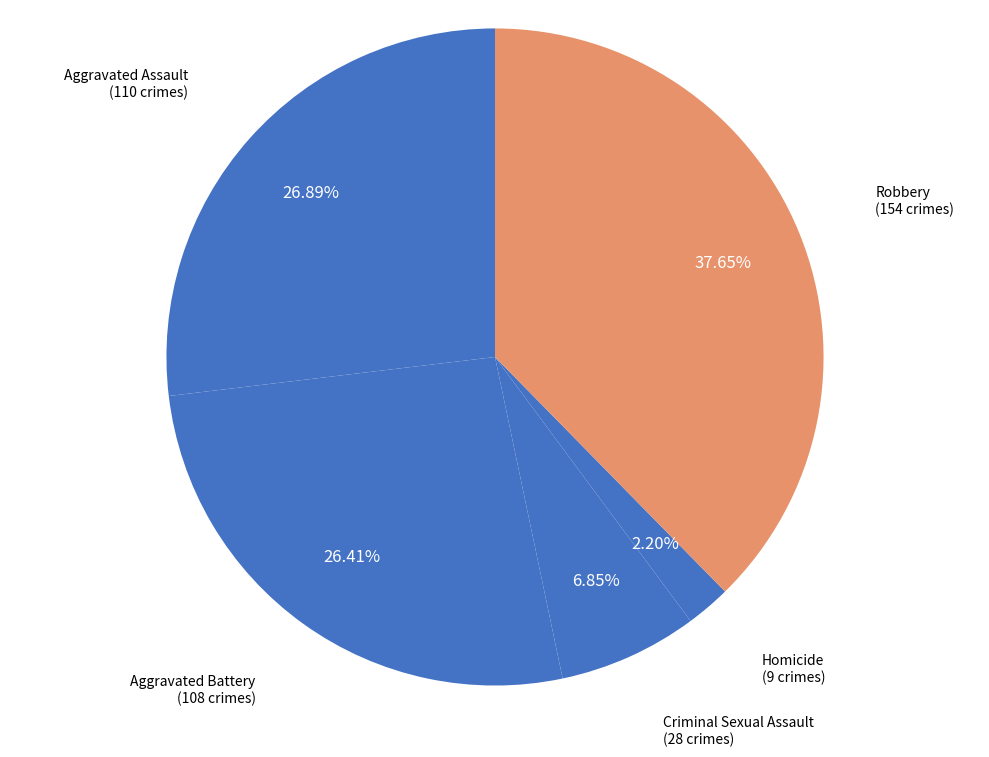

How many segments does this pie chart have?

5